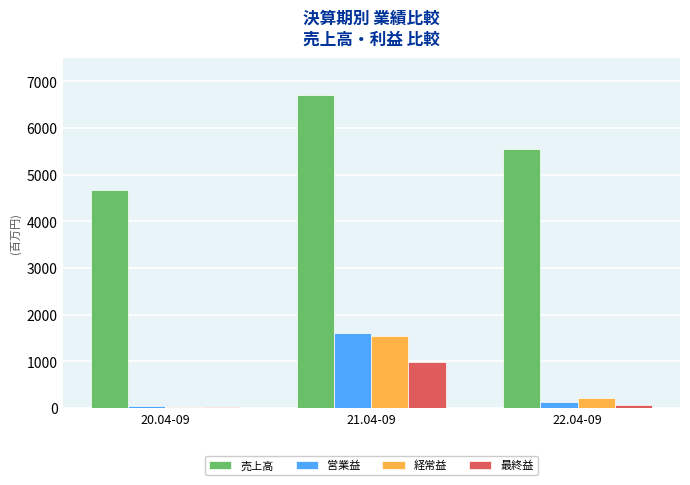

Which series has the widest spread of values?

売上高